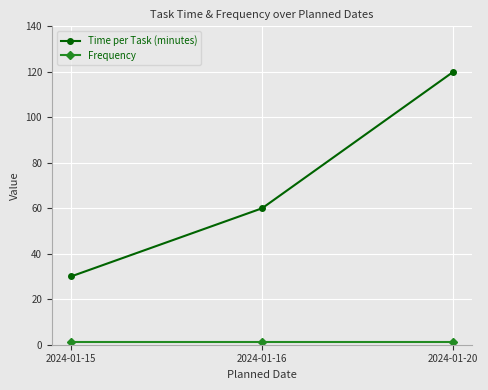

Rank the categories by Time per Task (minutes) value from highest to lowest.

2024-01-20, 2024-01-16, 2024-01-15